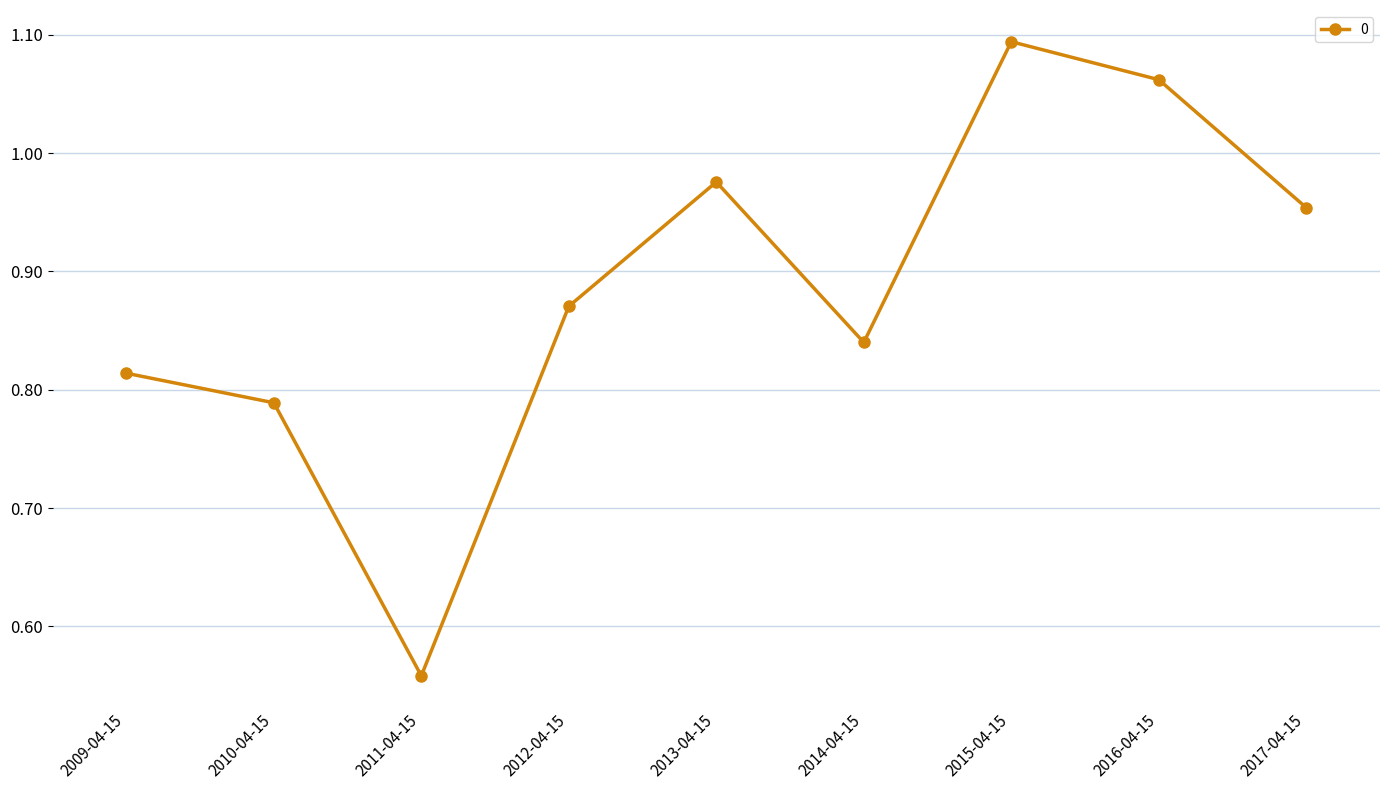

At which label is the value closest to 0?

2011-04-15